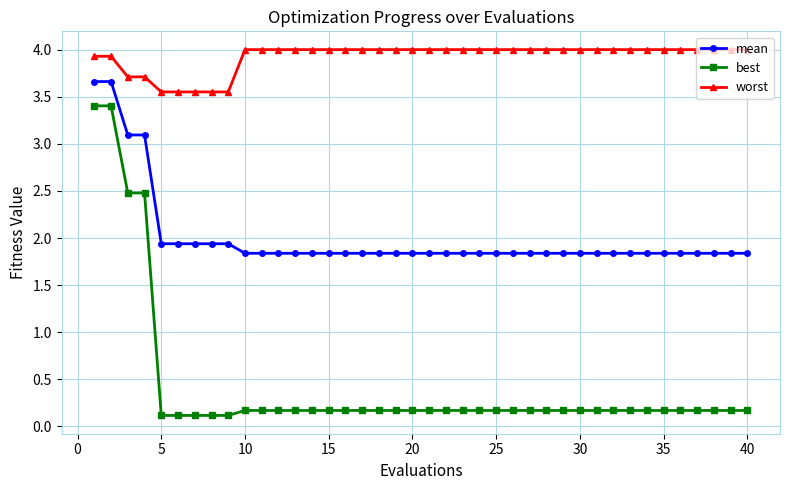

Which series has the widest spread of values?

best